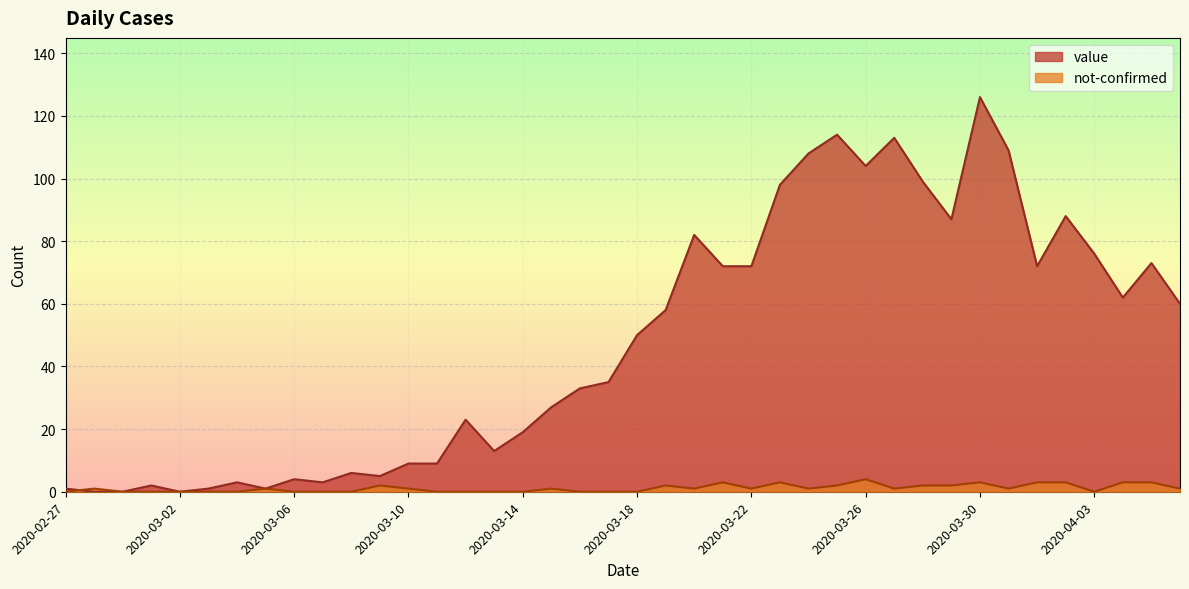

Where do not-confirmed and value first cross each other?

2020-02-27 and 2020-02-28